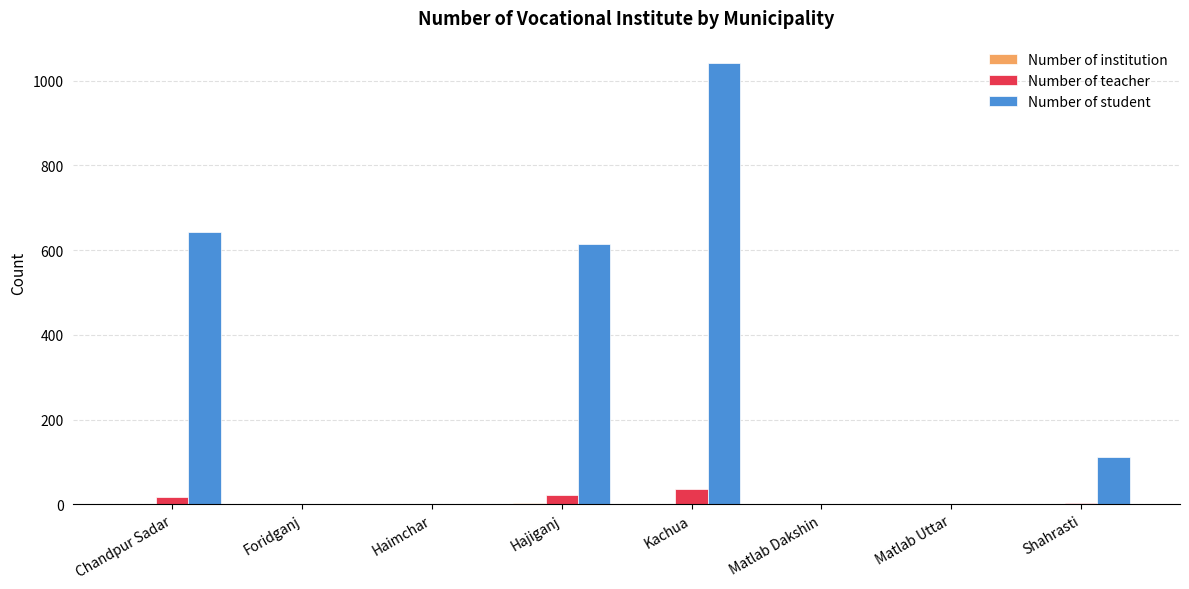

The Number of student series shows 183 at Shahrasti. True or false?

False